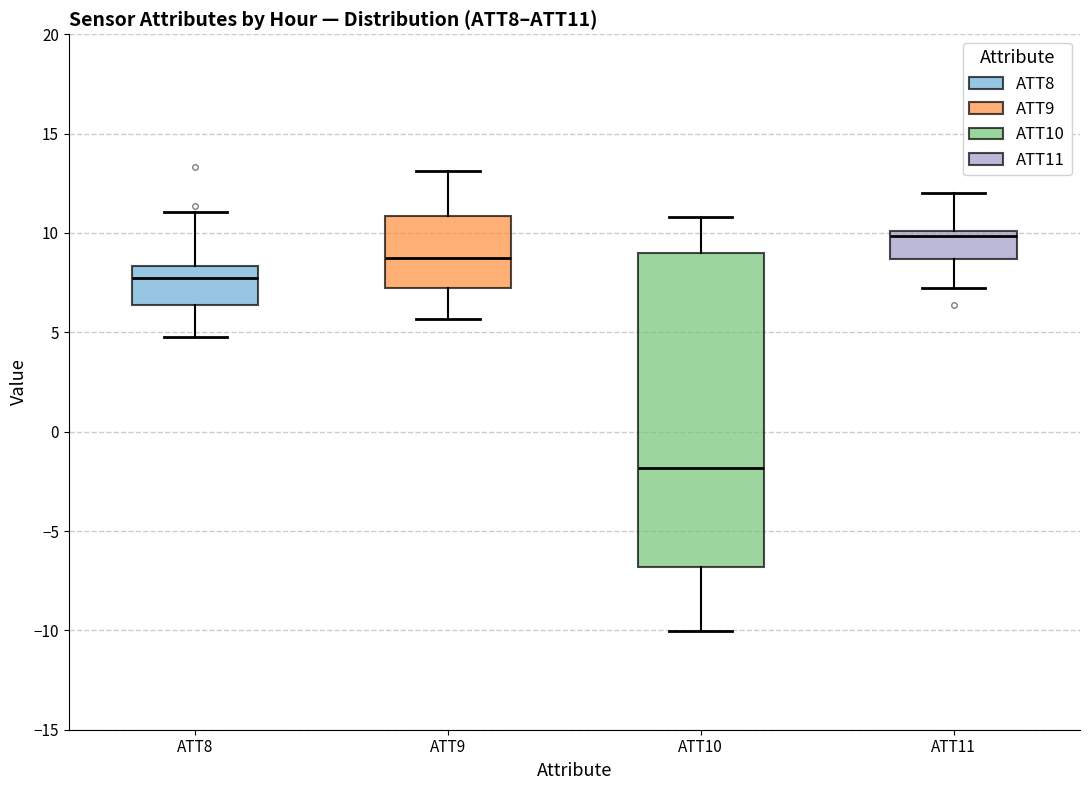

Where is the lower edge of the box for ATT9 on the y-axis? The values are not printed on the chart, so give them approximately, as read against the axis.

7.5